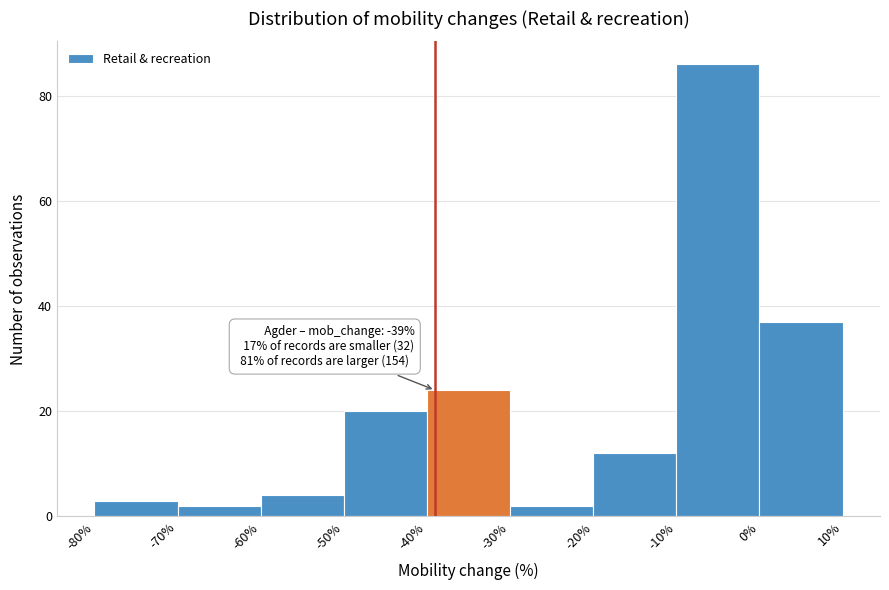

Which range on the x-axis has the tallest bar?

-10% to 0%